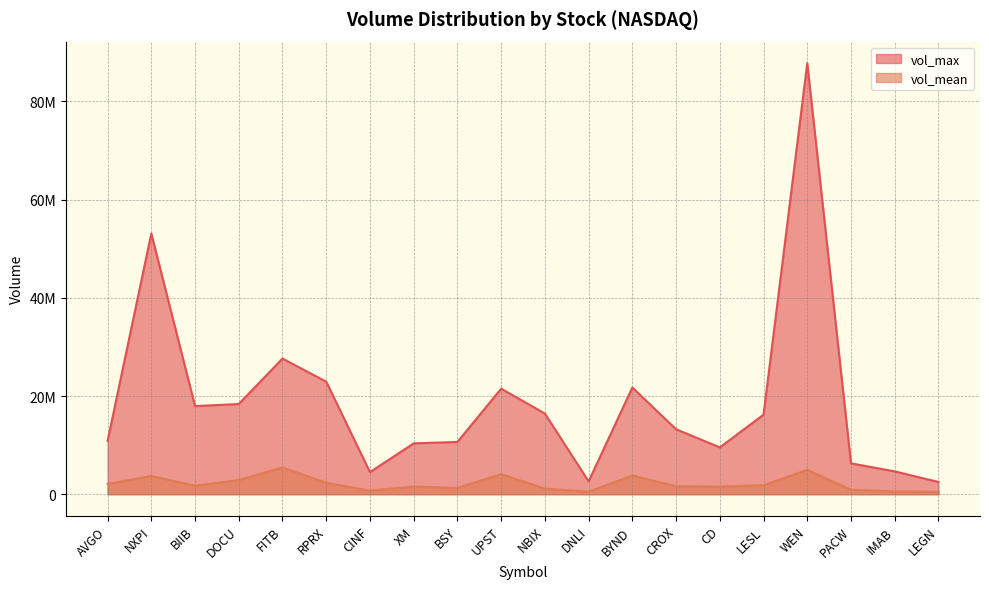

At how many categories does at least one series exceed 86713231?

1